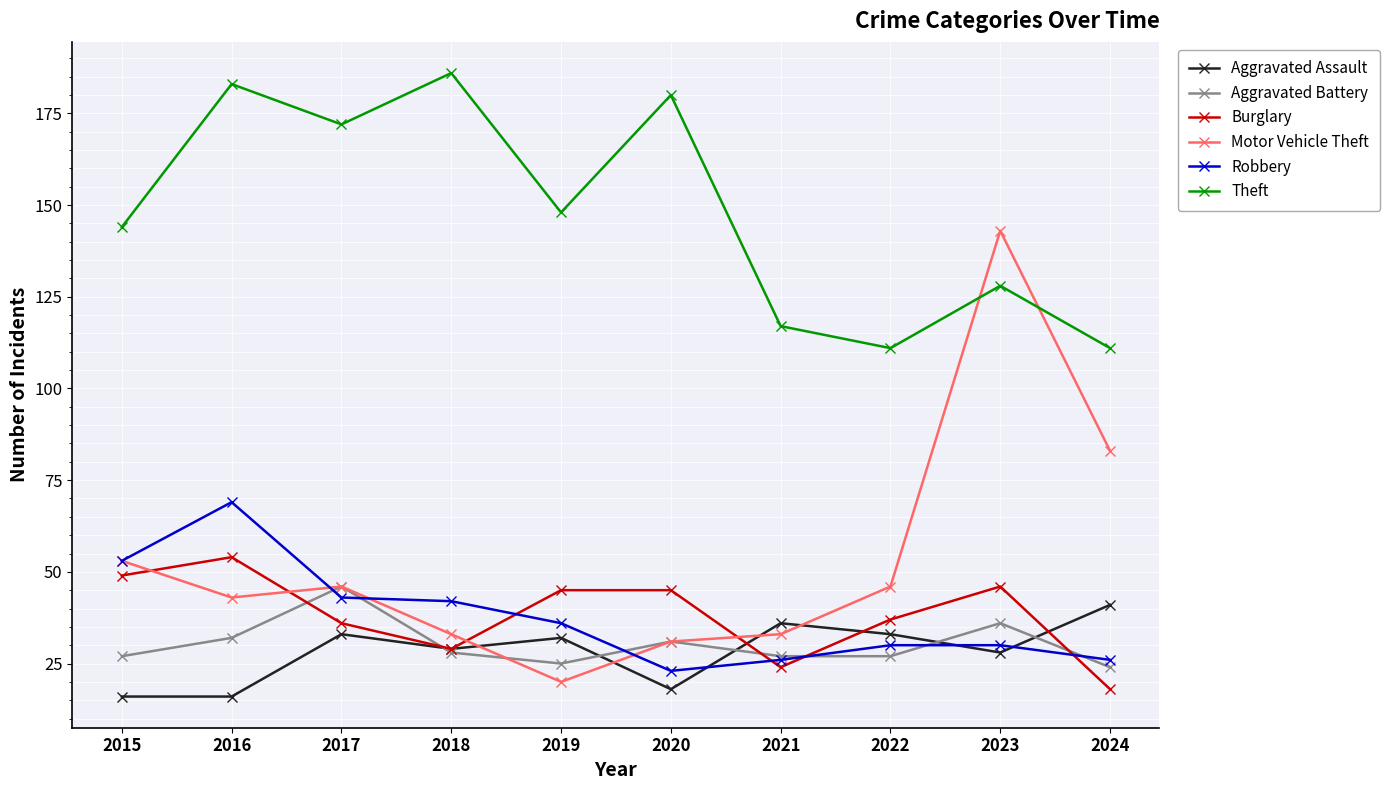

At which category is the sum across all series the highest?

2023